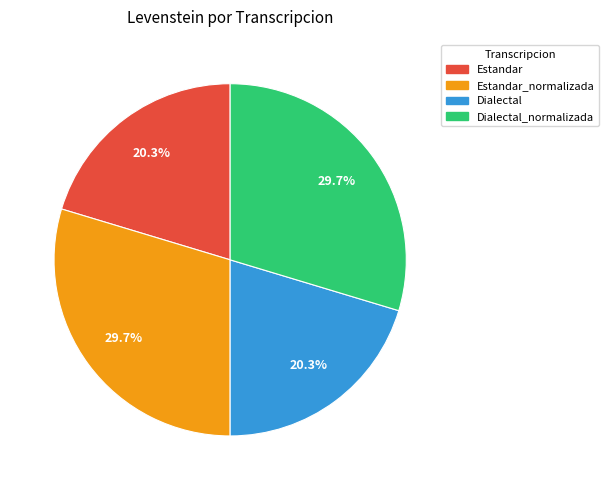

Is there any slice that represents more than half of the pie?

No